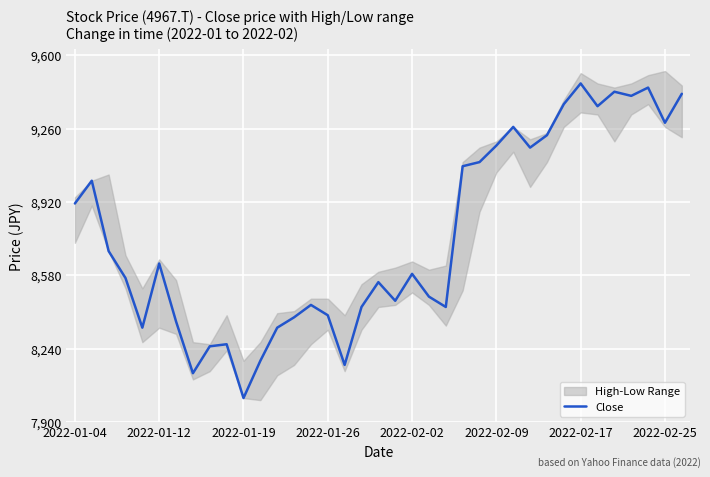

What is the maximum value for Close?

9469.7